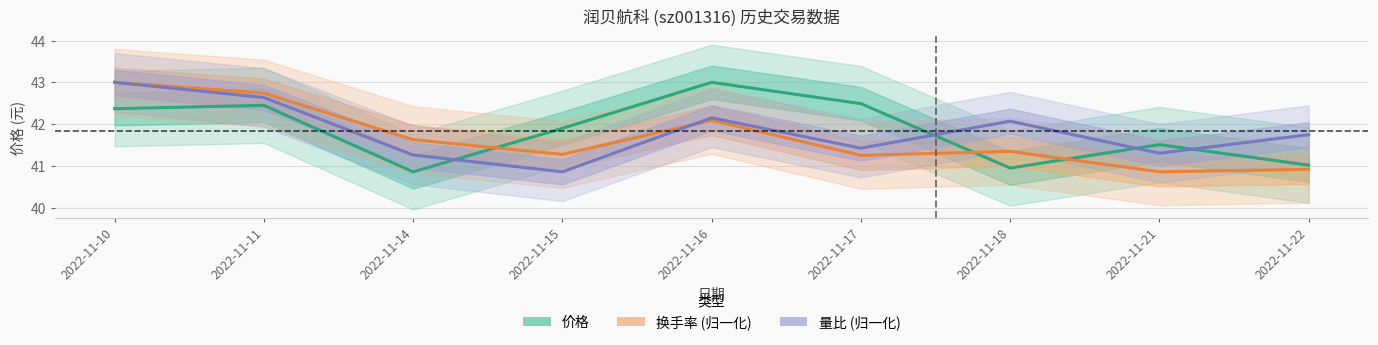

At which category does 价格 reach its first local valley?

2022-11-14